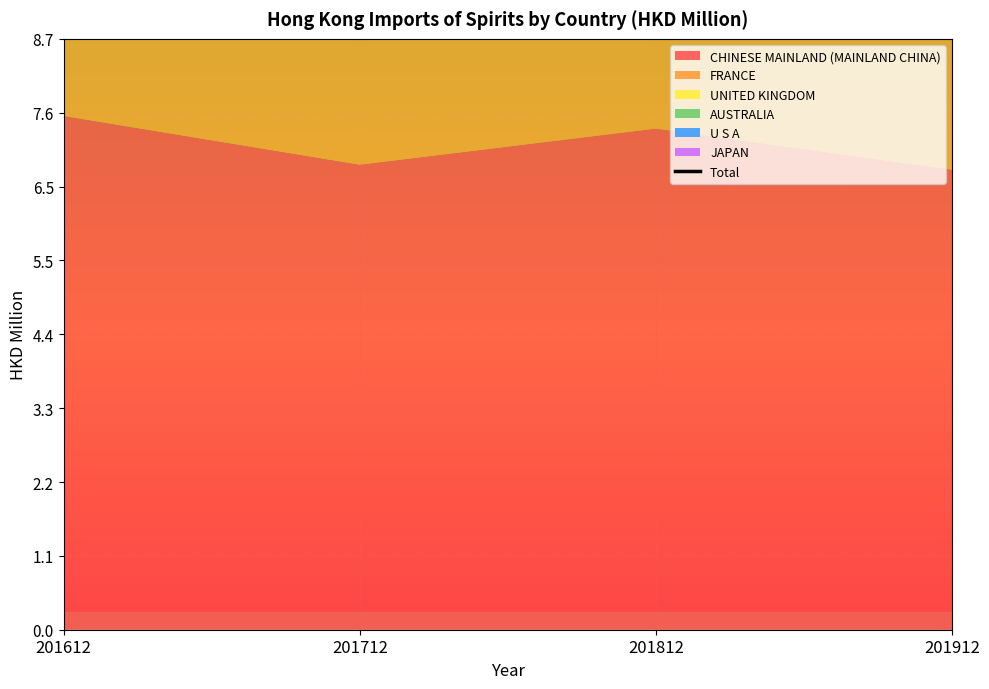

True or false: there are more than 1 points higher than both neighbors.

False